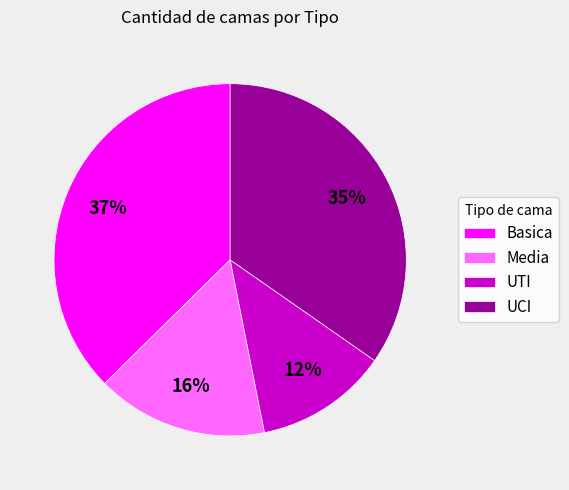

Count the number of slices in the pie.

4